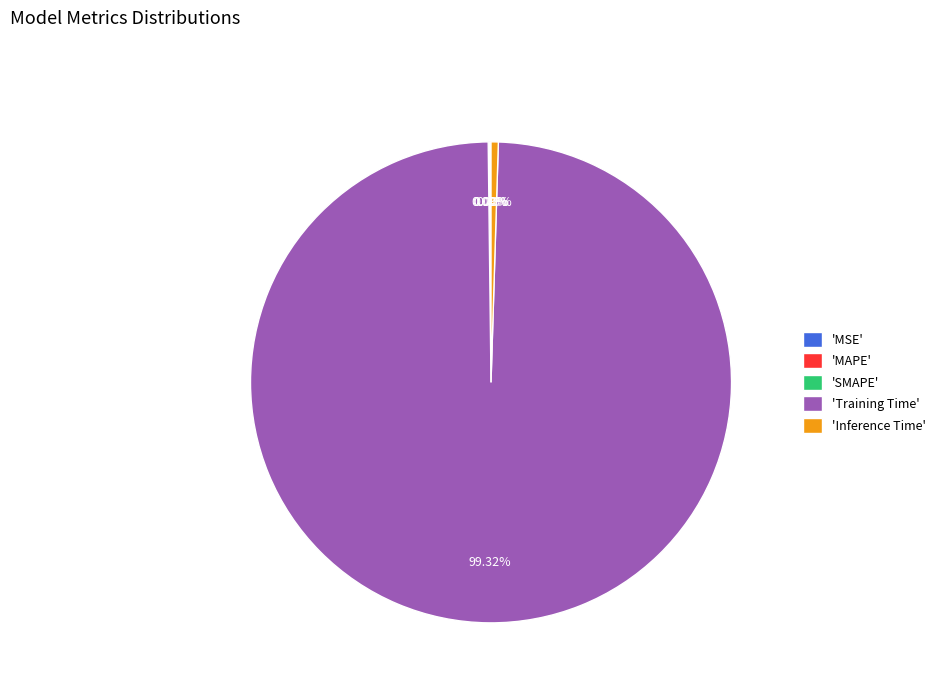

What is the largest slice in the pie chart?

'Training Time'